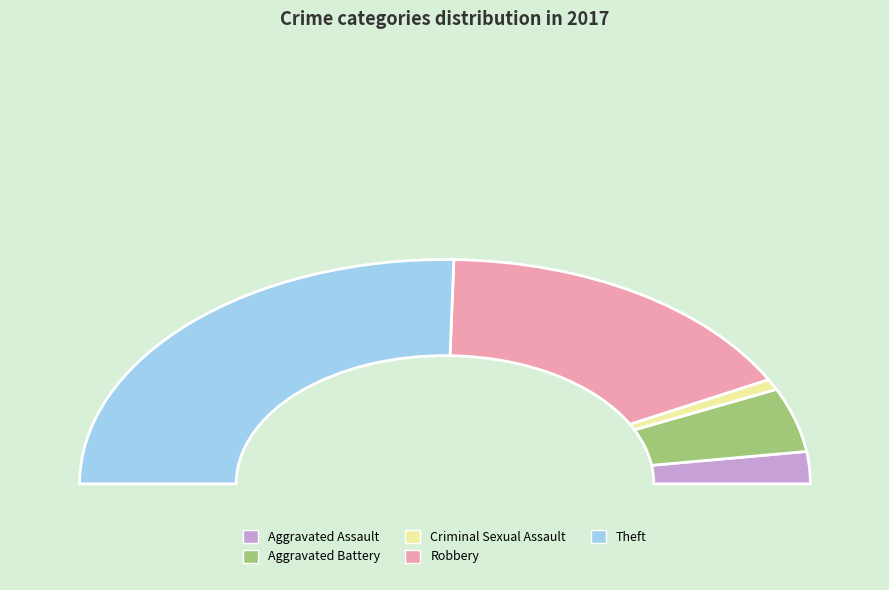

Which slice is the largest?

Theft